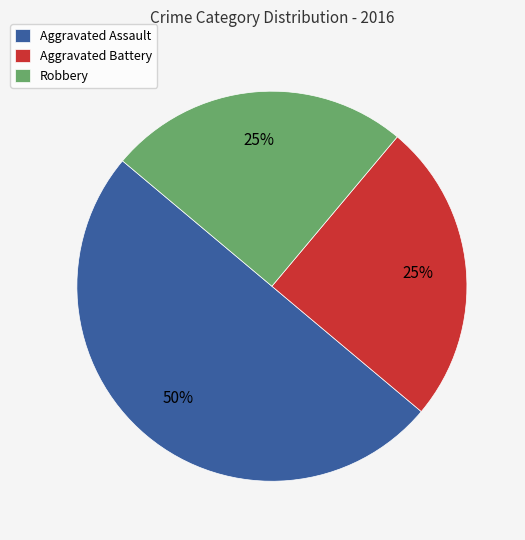

To the nearest percent, what is the average slice percentage?

33%